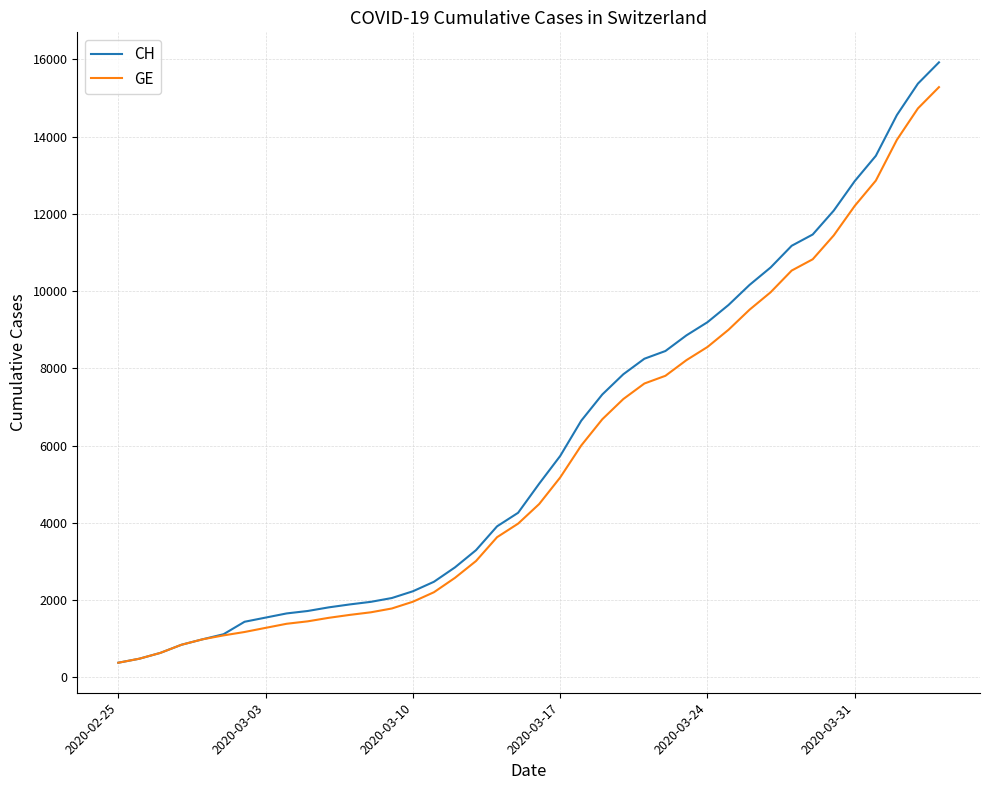

What is the minimum value shown in the chart?

375